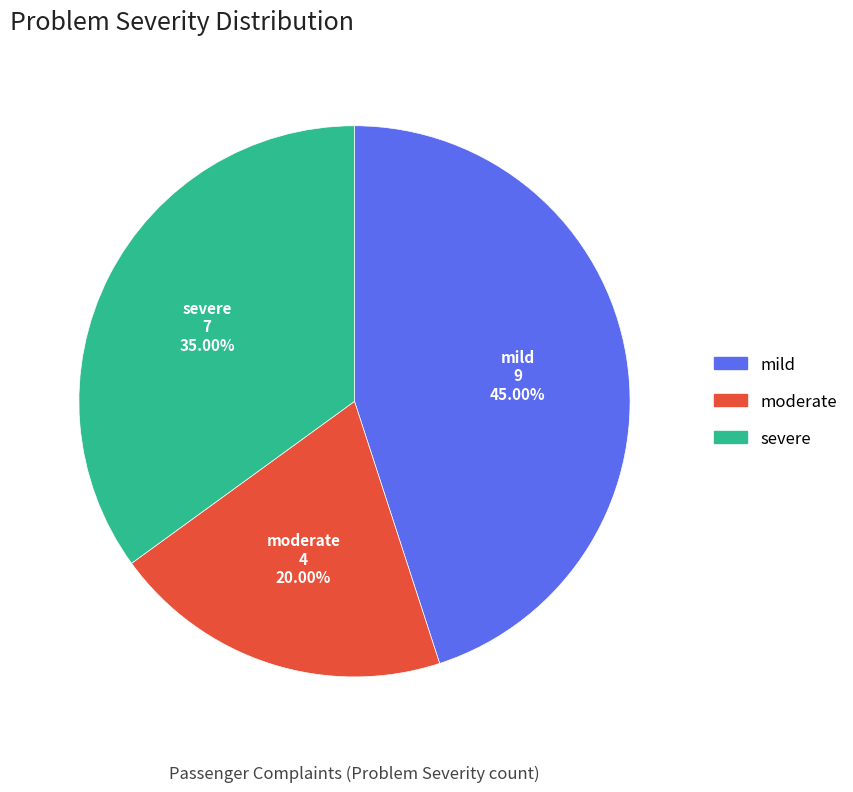

Does severe represent more than half of the total?

No